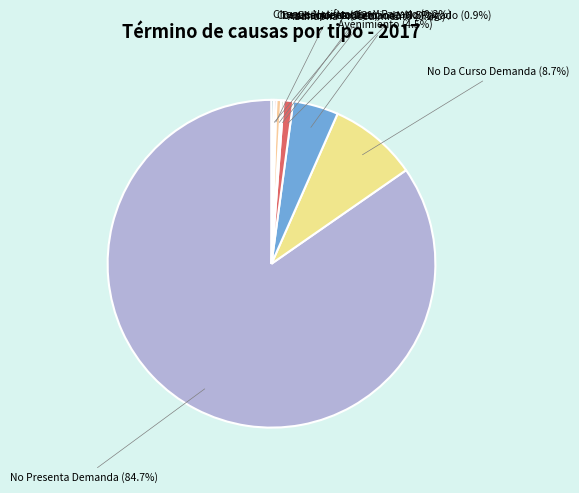

Rank the categories by value from highest to lowest.

No Presenta Demanda, No Da Curso Demanda, Avenimiento, Cheque Notificacion Y No Pagado, Desestimiento Demanda, Abandona Procedimiento, Conciliaciones, Cheque Notificacion Y Pagado